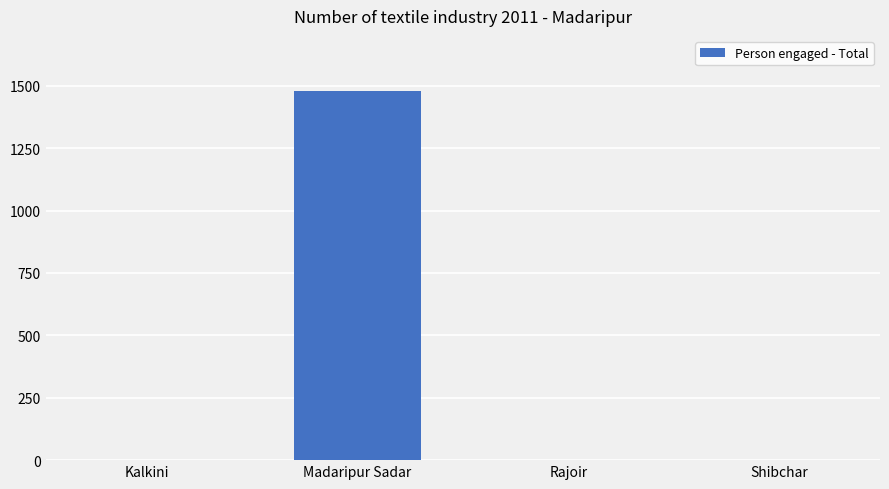

How many data points are above 0?

1